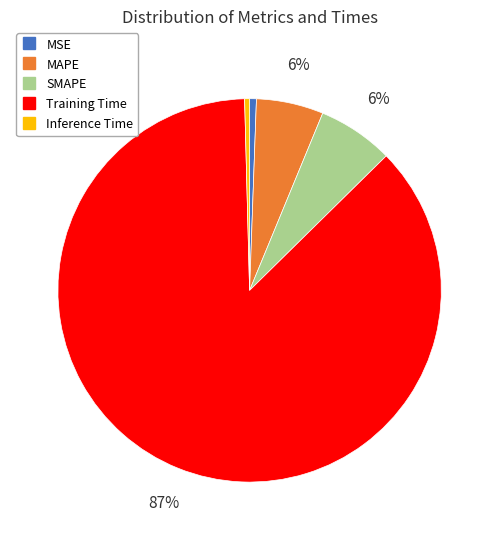

To the nearest percent, what percentage of the pie is MAPE?

6%